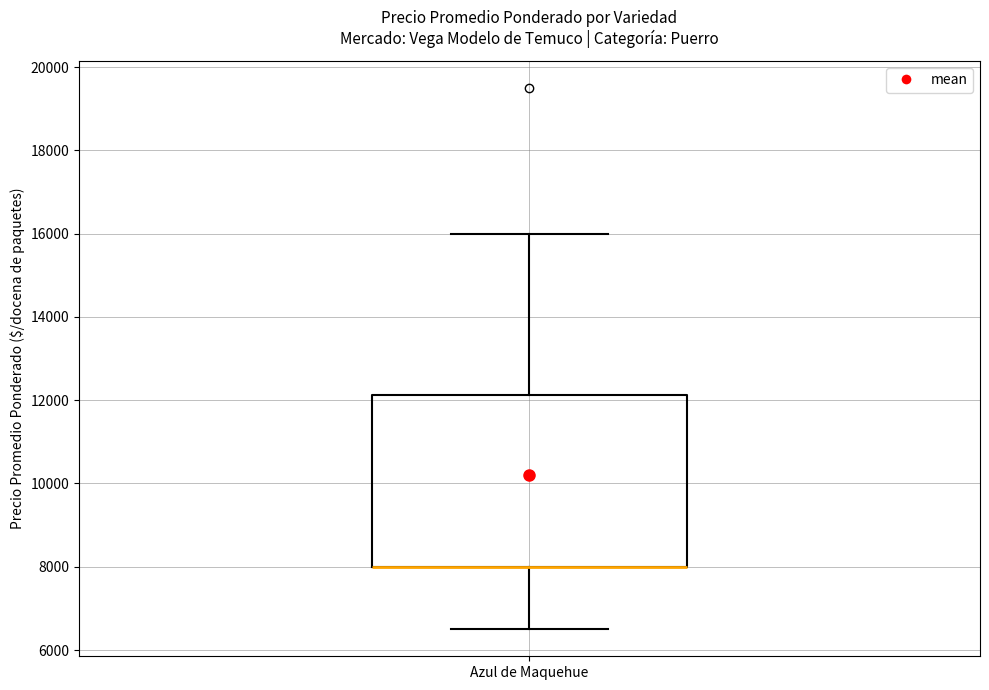

Read this box plot against the y-axis: the position of the median line, the range covered by the box, and the ends of both whiskers. The values are not printed on the chart, so give them approximately, as read against the axis.

median 8000 (drawn on the box's lower edge), box 8000 to 12200, whiskers 6600 to 16000